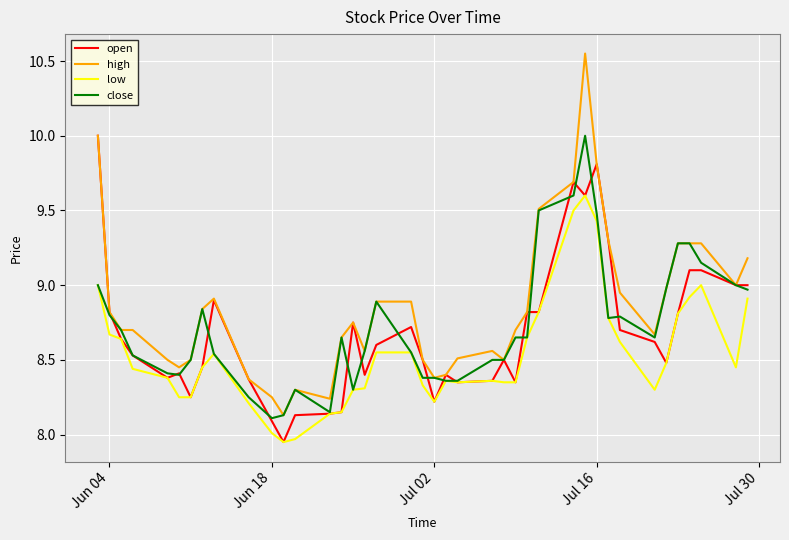

True or false: low has more than 0 interior local peaks.

True